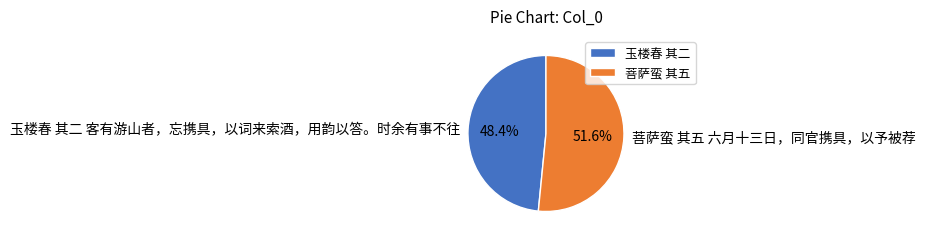

To the nearest percent, what is the combined percentage of 菩萨蛮 其五 六月十三日，同官携具，以予被荐 and 玉楼春 其二 客有游山者，忘携具，以词来索酒，用韵以答。时余有事不往?

100%